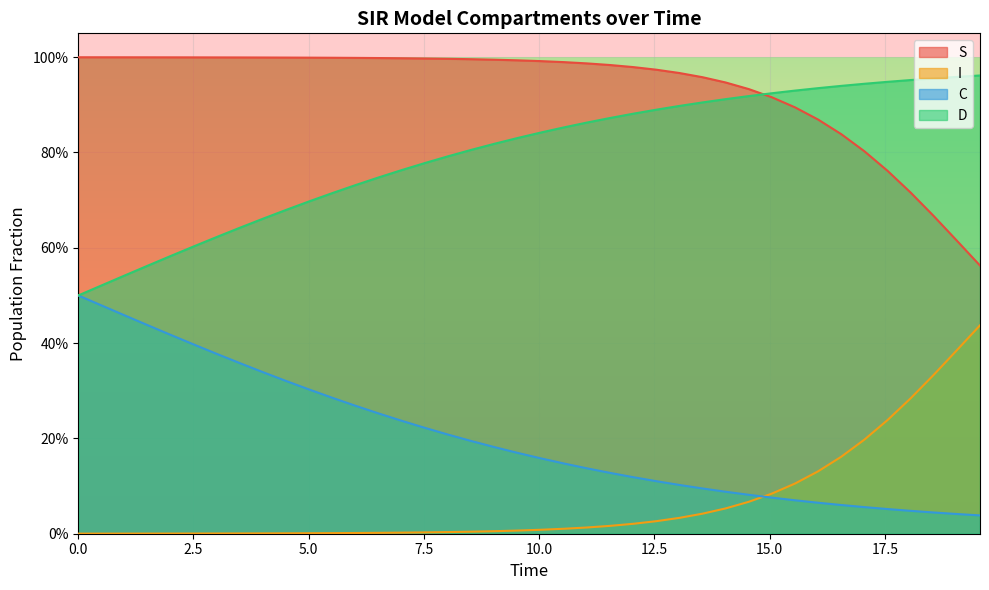

At 2.5, list the series in order from largest to smallest.

S, D, C, I